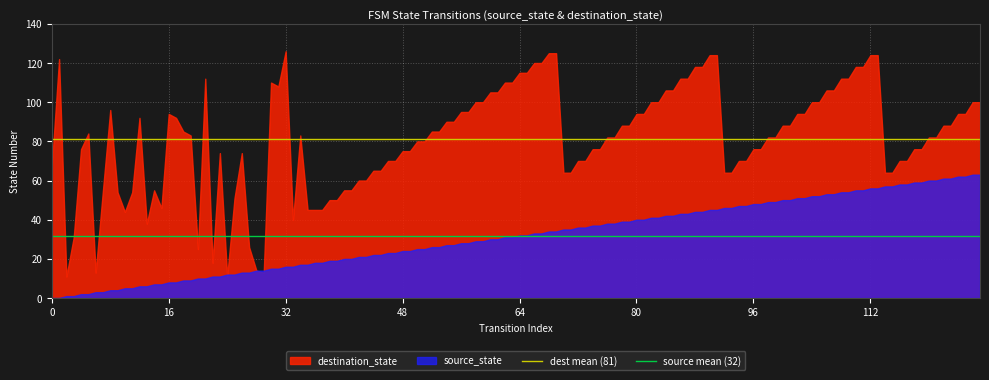

List the series in order of their peak value, highest first.

destination_state, source_state